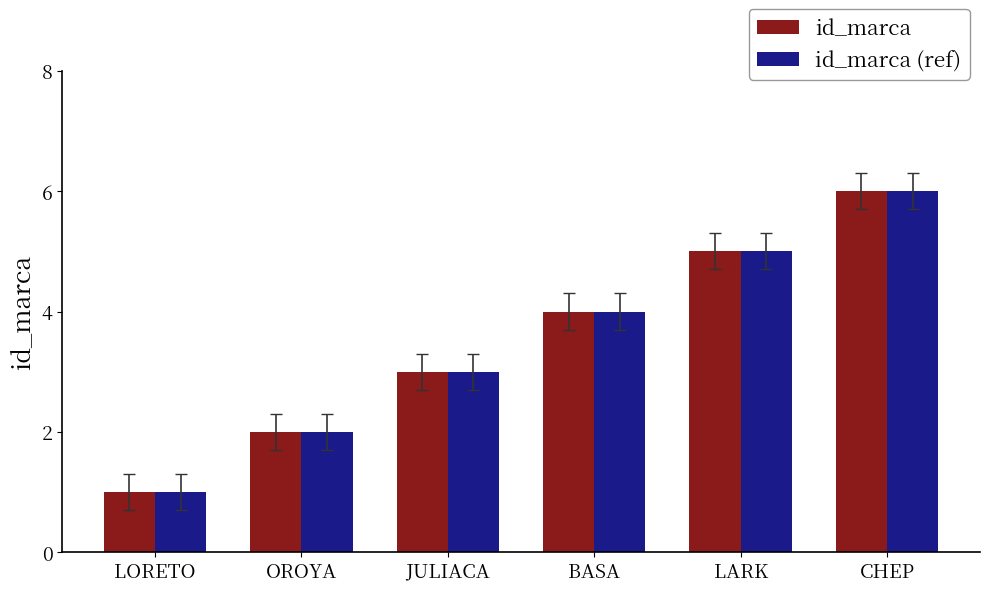

Rank the categories by id_marca (ref) value from highest to lowest.

CHEP, LARK, BASA, JULIACA, OROYA, LORETO